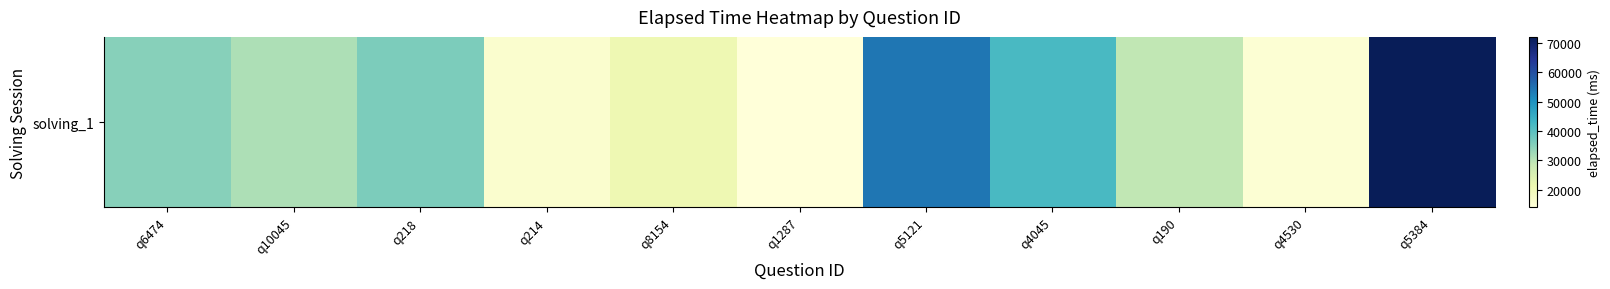

What is the average value?

33182